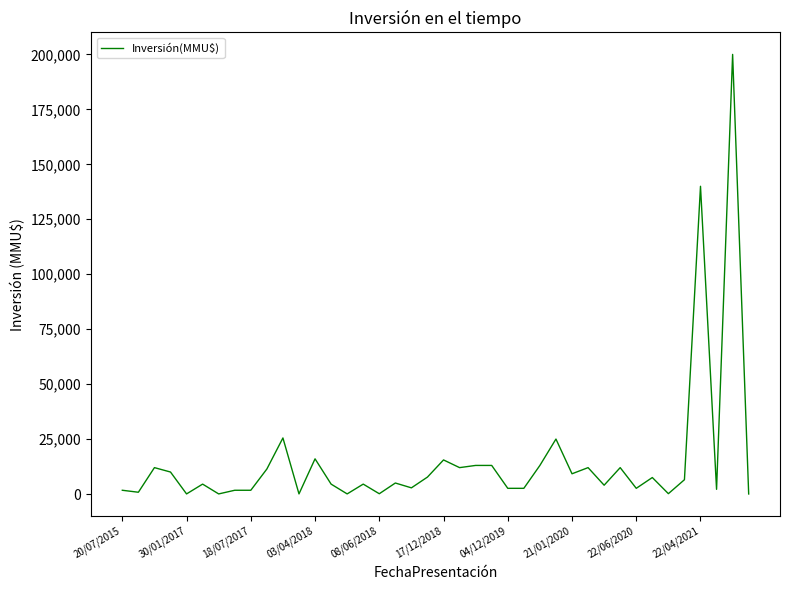

What is the greatest value displayed?

200000